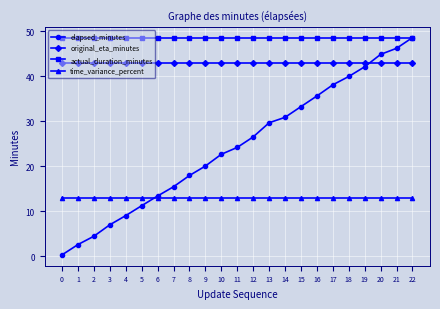

Between 7 and 12, which series saw the biggest shift?

elapsed_minutes